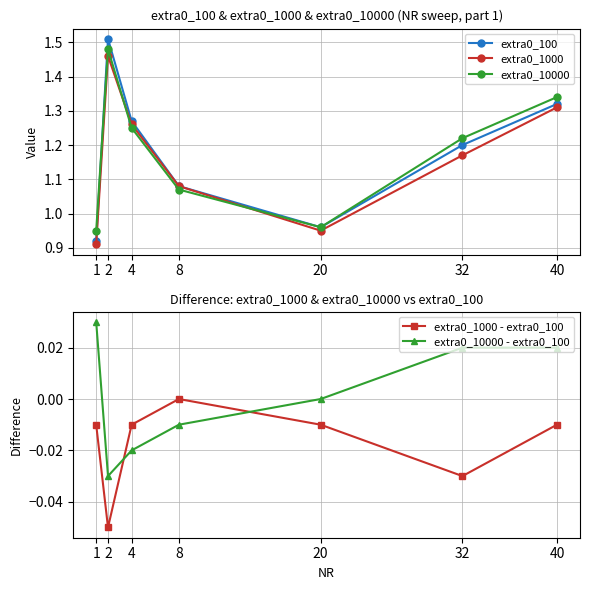

Reading right to left, transcribe all the data shown in this chart.

extra0_100: 1.3	1.2	1.0	1.1	1.3	1.5	0.9
extra0_1000: 1.3	1.2	0.9	1.1	1.3	1.5	0.9
extra0_10000: 1.3	1.2	1.0	1.1	1.2	1.5	0.9
extra0_1000 - extra0_100: -0.0	-0.0	-0.0	0.0	-0.0	-0.1	-0.0
extra0_10000 - extra0_100: 0.0	0.0	0.0	-0.0	-0.0	-0.0	0.0